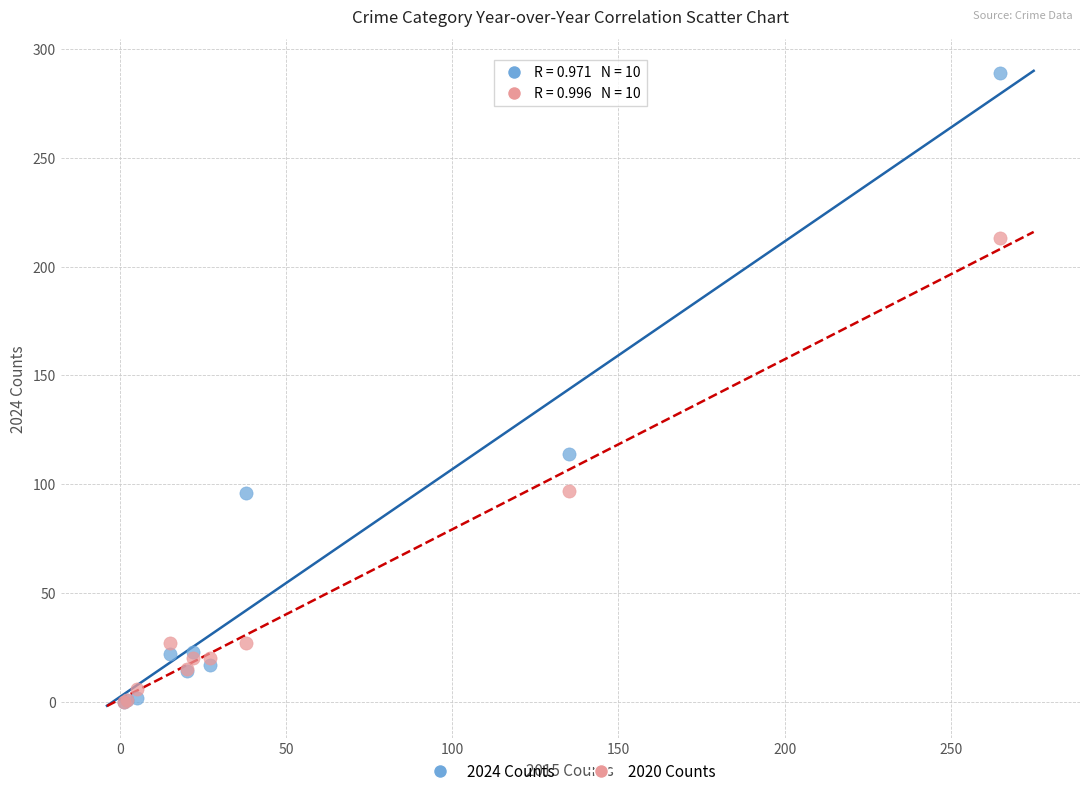

In the 2024 Counts series, what Y value is closest to 144?

114